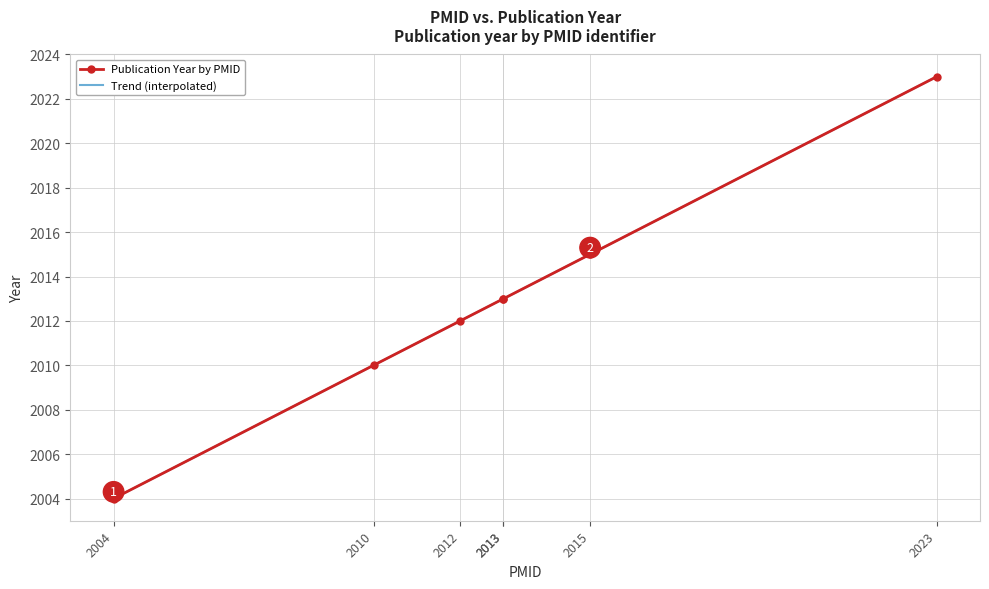

What is the greatest value displayed?

2023